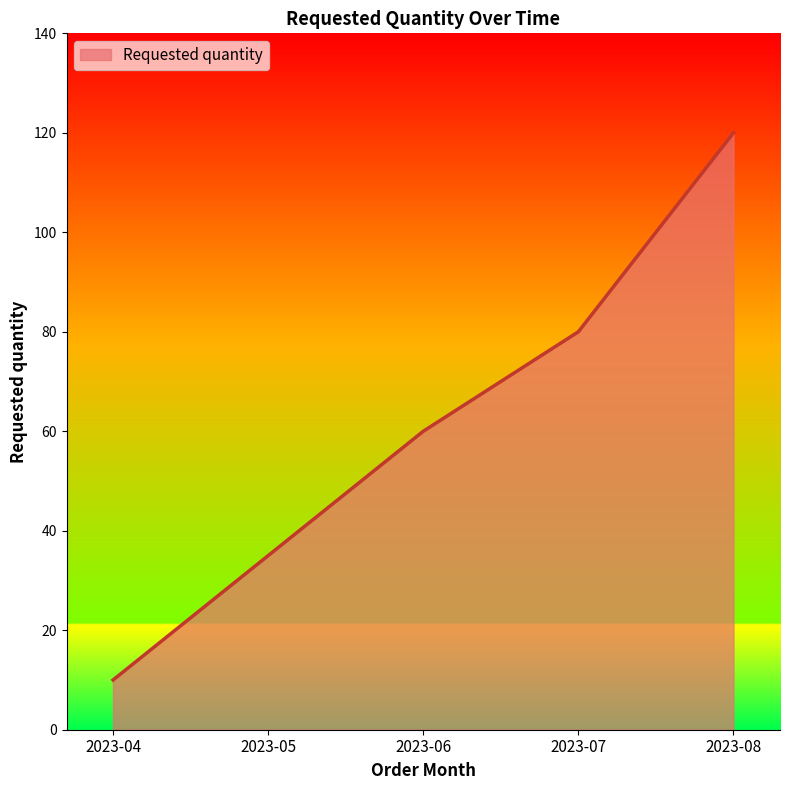

Where is the data nearest to the value 65?

2023-06